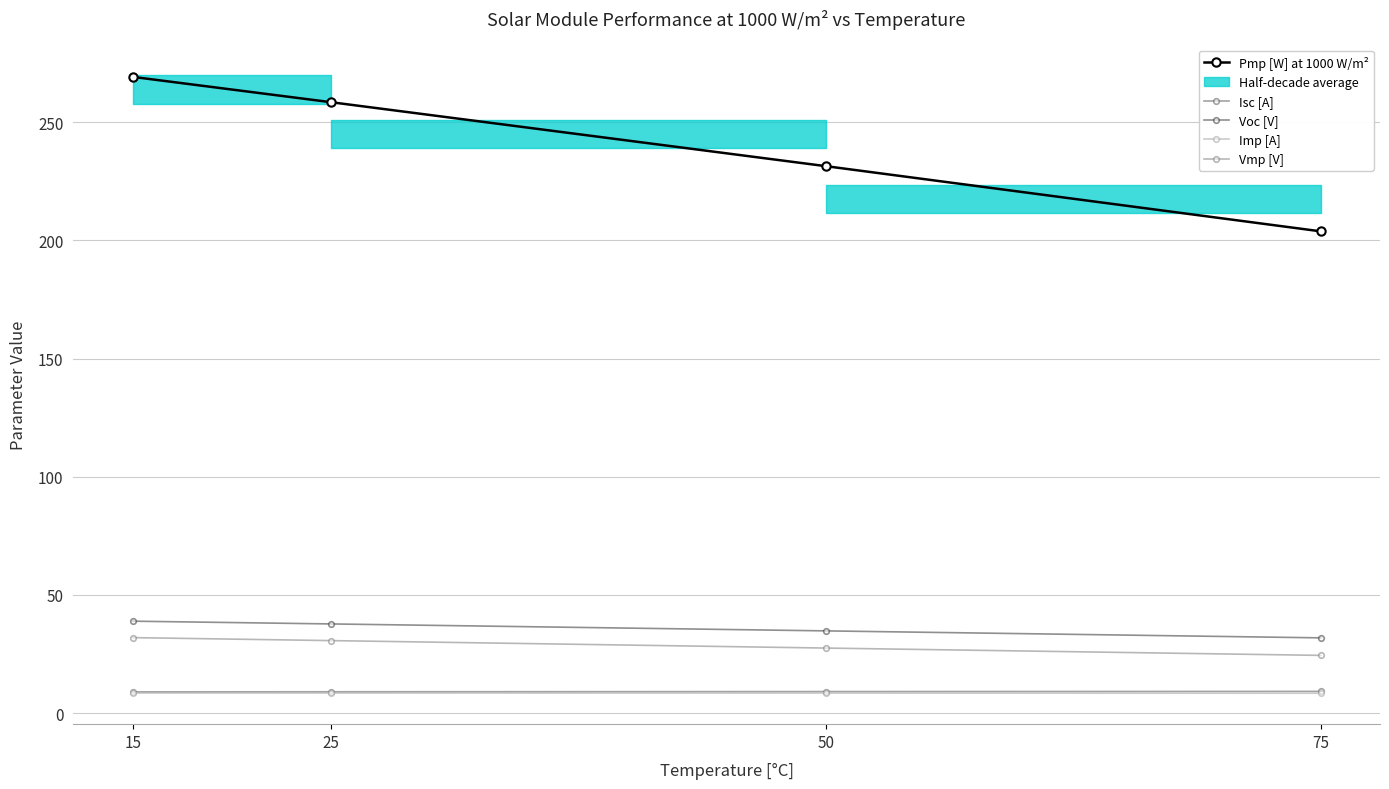

At which label does Isc [A] reach its minimum?

15